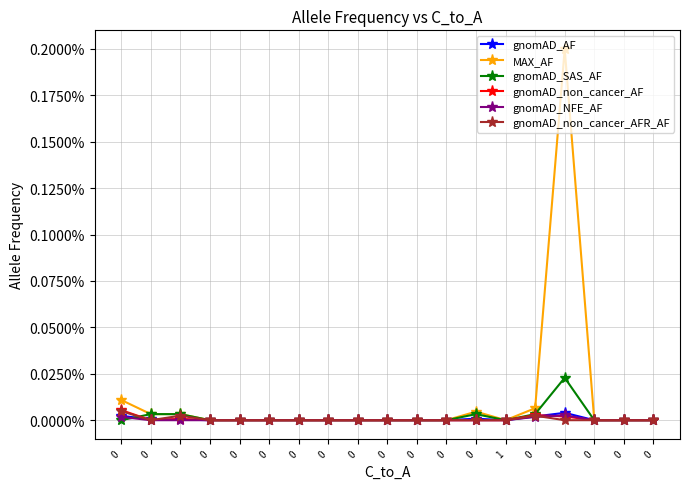

The value of gnomAD_non_cancer_AF at 0 is 0.0. True or false?

True